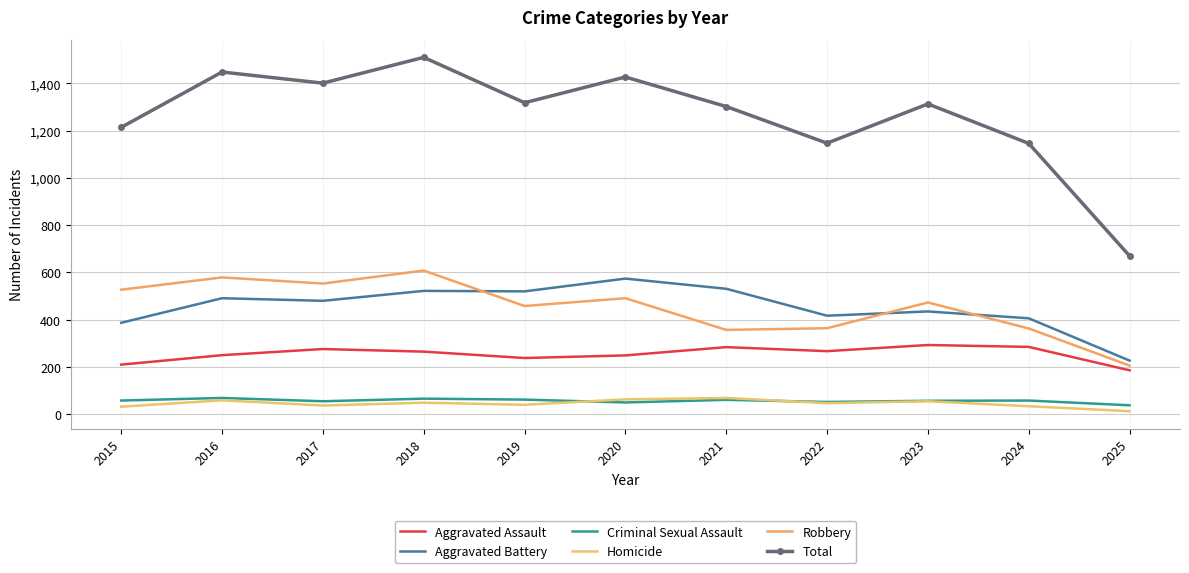

Is it true that Total equals 1313 at 2023?

True